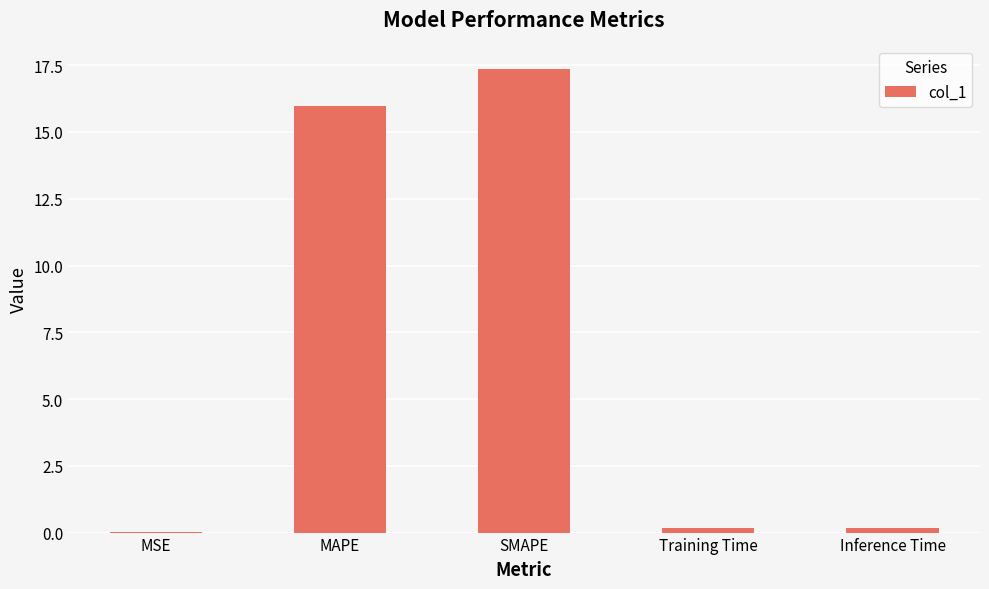

Read the value at MAPE.

16.0